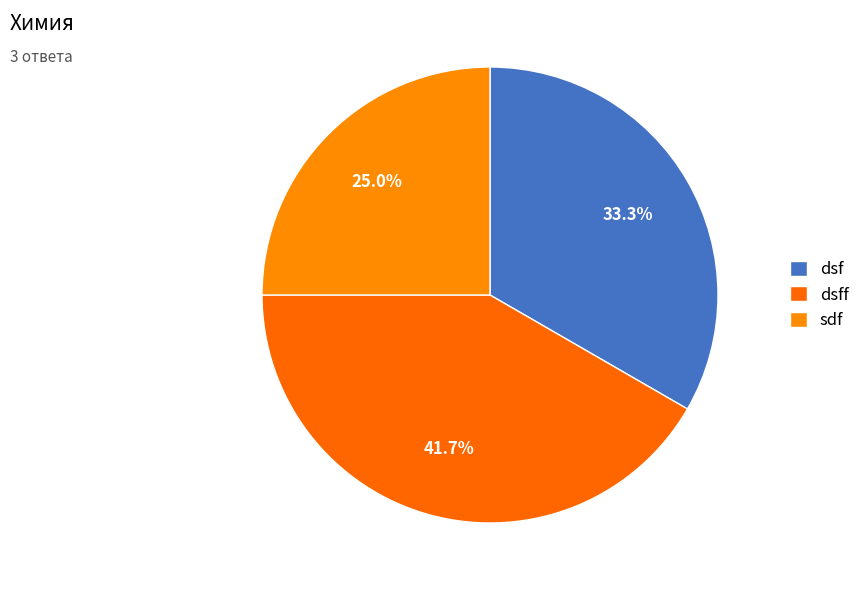

How many segments does this pie chart have?

3